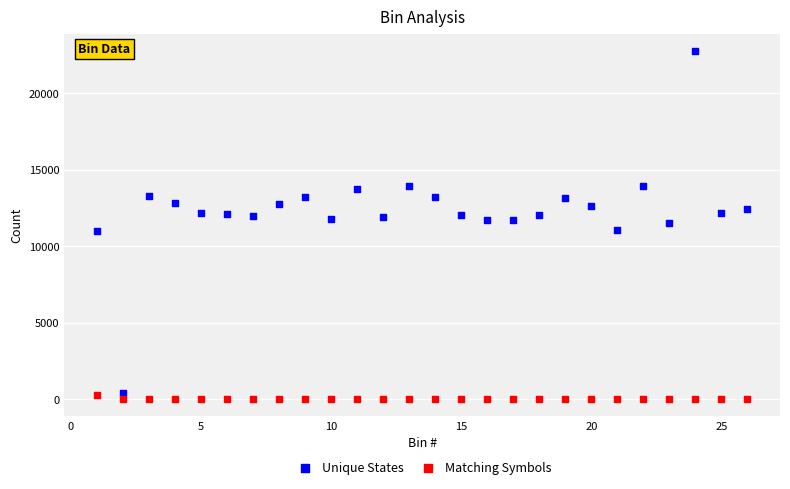

What are all the series names shown in the legend?

Unique States, Matching Symbols